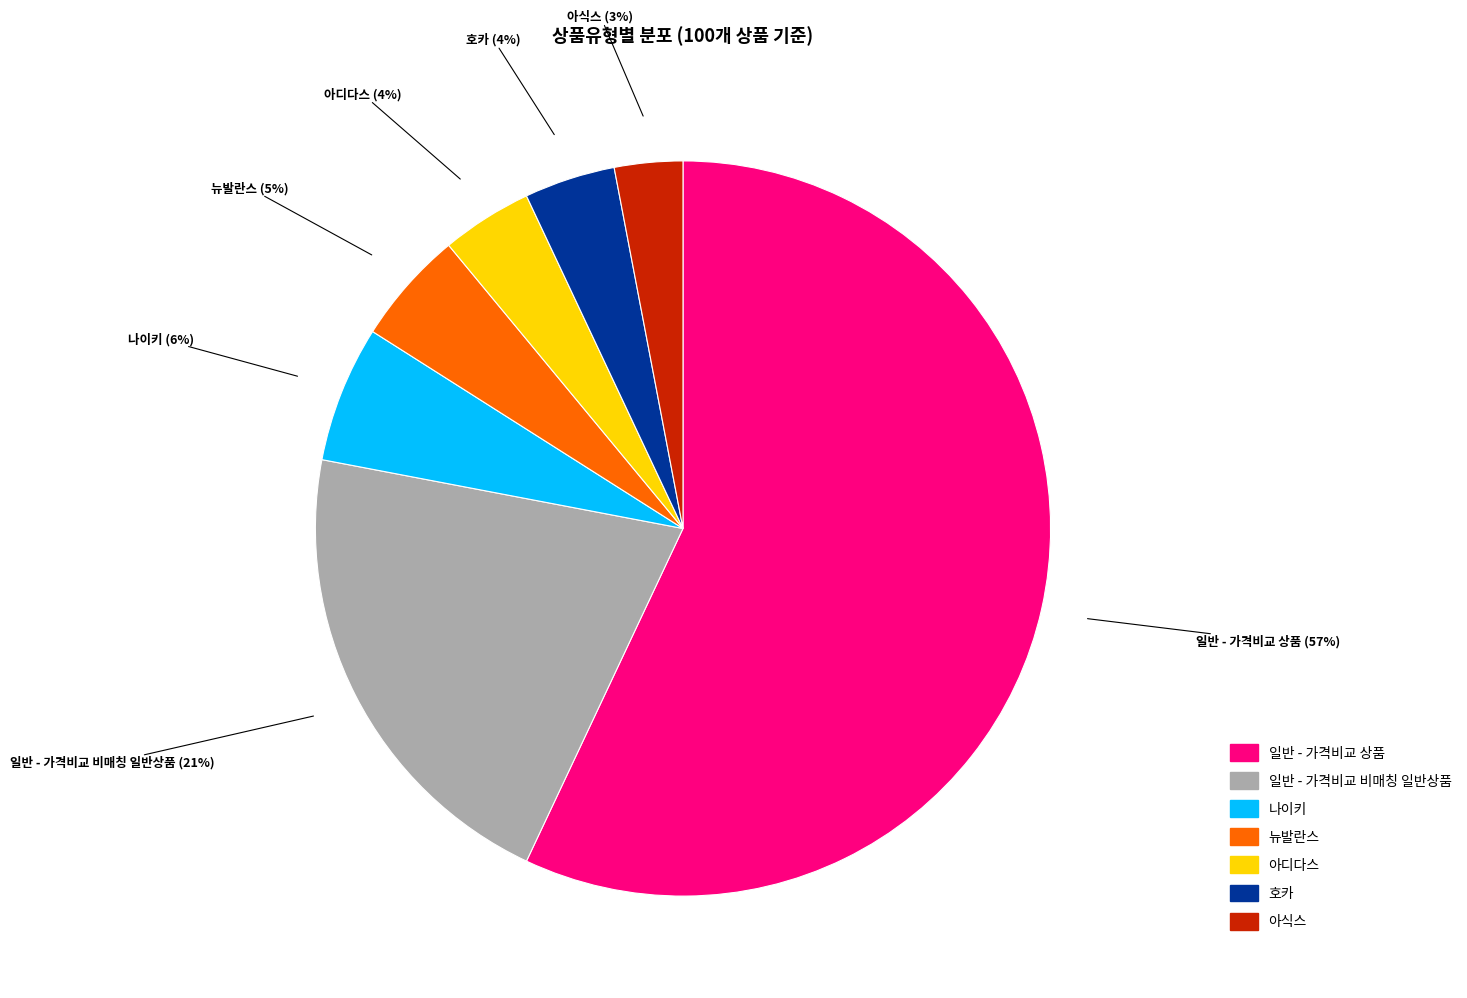

Does 호카 represent more than half of the total?

No